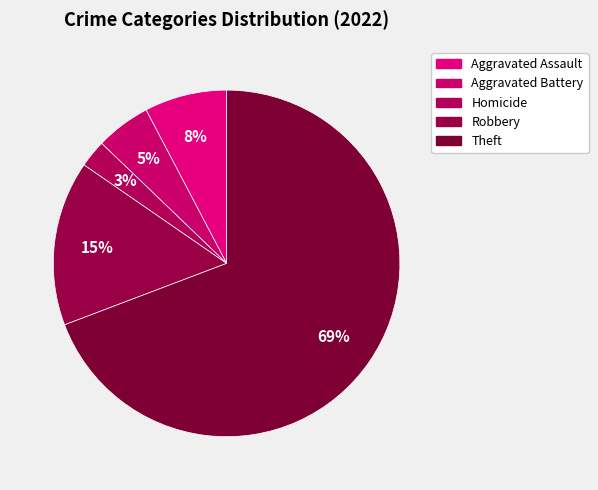

How many slices are in this pie chart?

5